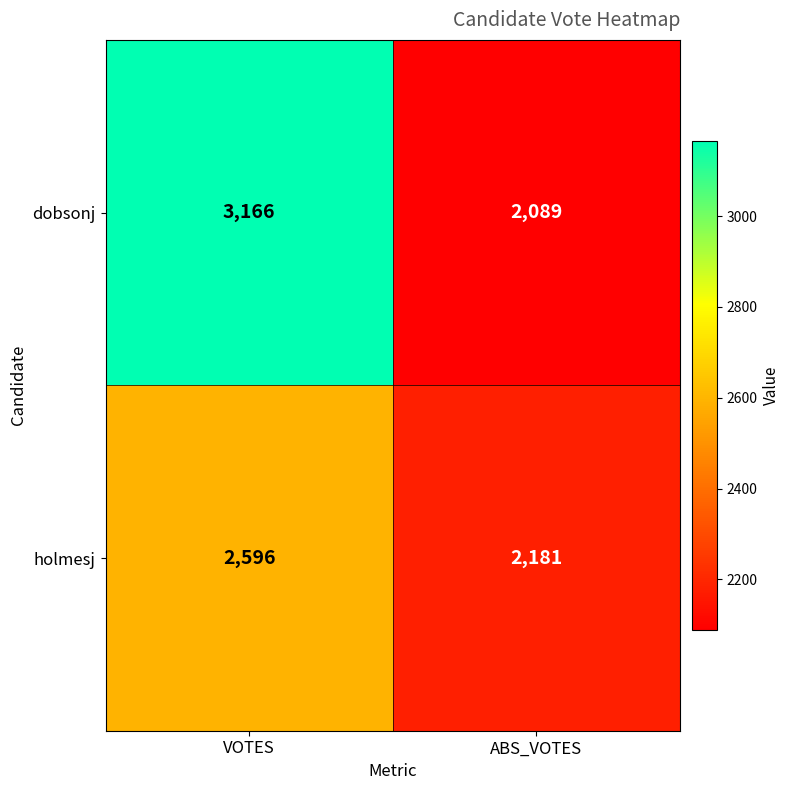

The dobsonj series shows 2089 at ABS_VOTES. True or false?

True